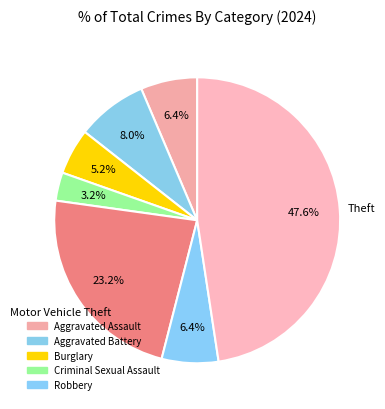

Count the number of slices in the pie.

7